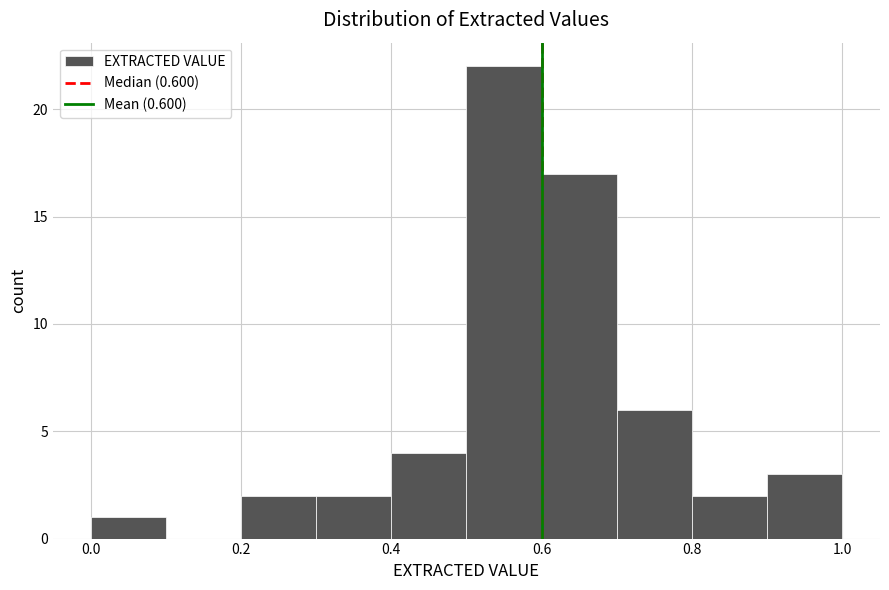

Over which range of the x-axis is the bar tallest?

0.5 to 0.6